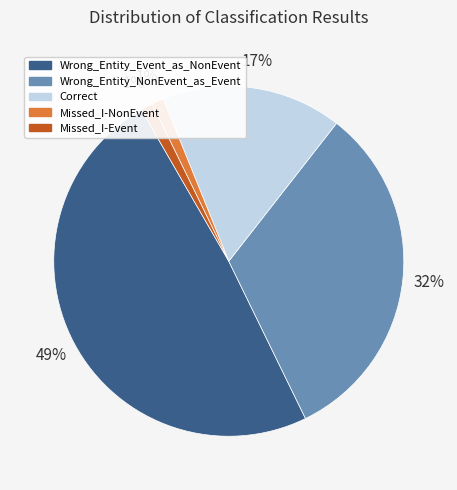

What percentage is the Wrong_Entity_Event_as_NonEvent slice, to the nearest percent?

49%